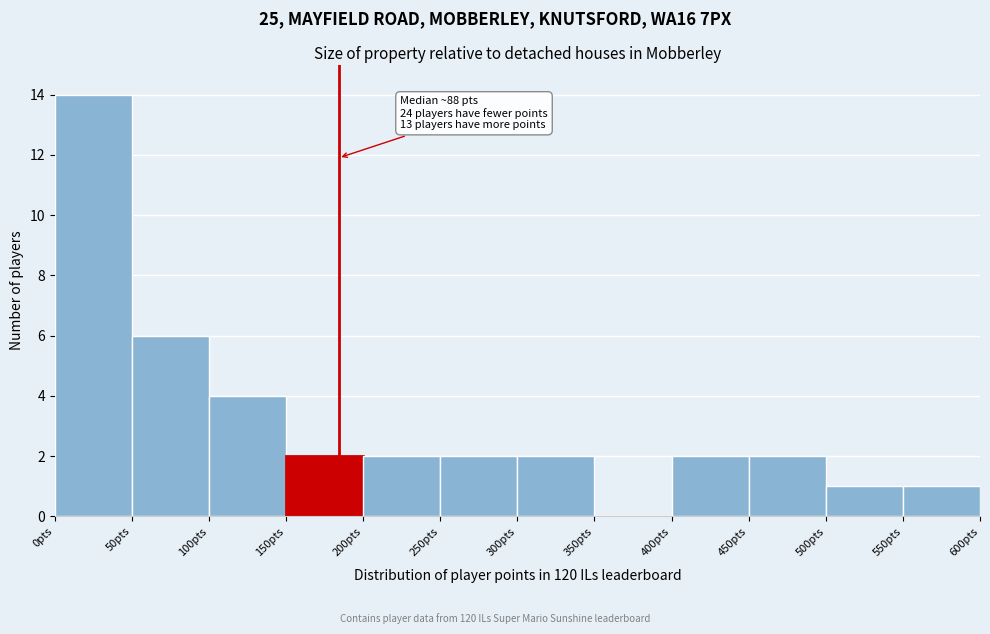

Which range on the x-axis has the tallest bar?

0 to 50